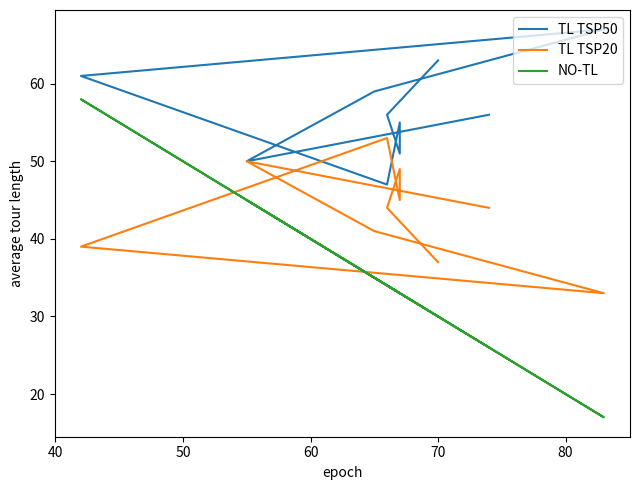

What is the label of the 2nd point from the left?

40